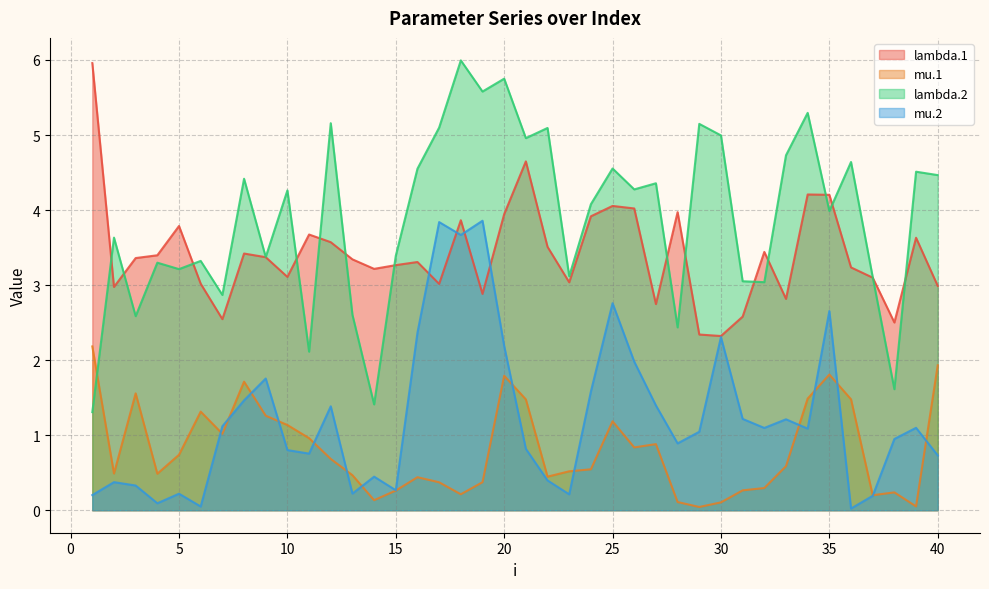

How many intersections are there between mu.2 and lambda.1?

4